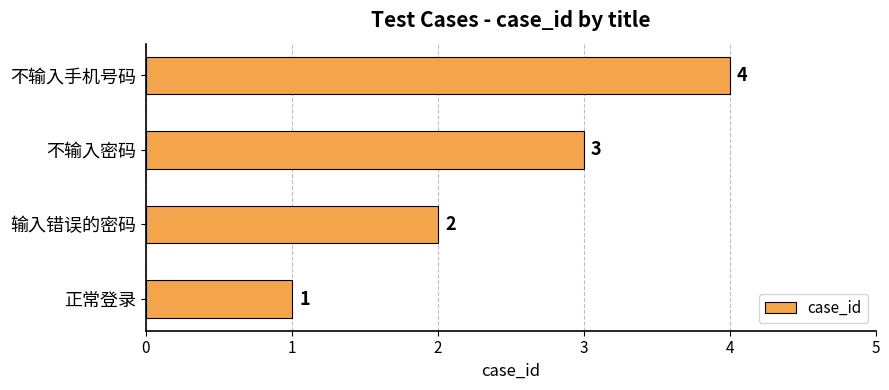

What is the minimum value shown in the chart?

1